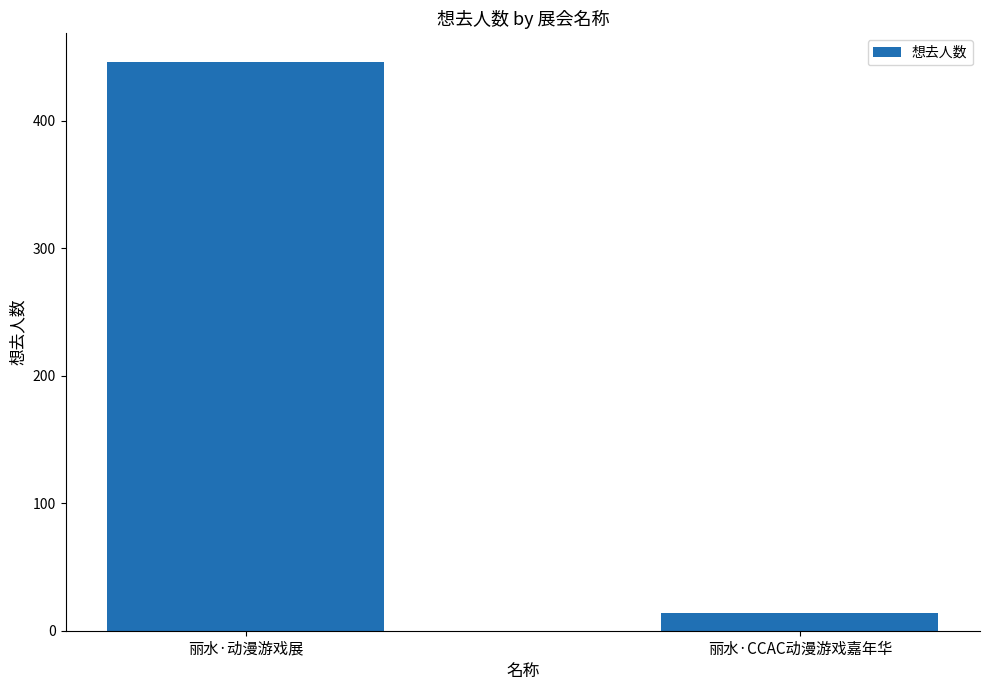

Rank the categories by value from highest to lowest.

丽水·动漫游戏展, 丽水·CCAC动漫游戏嘉年华